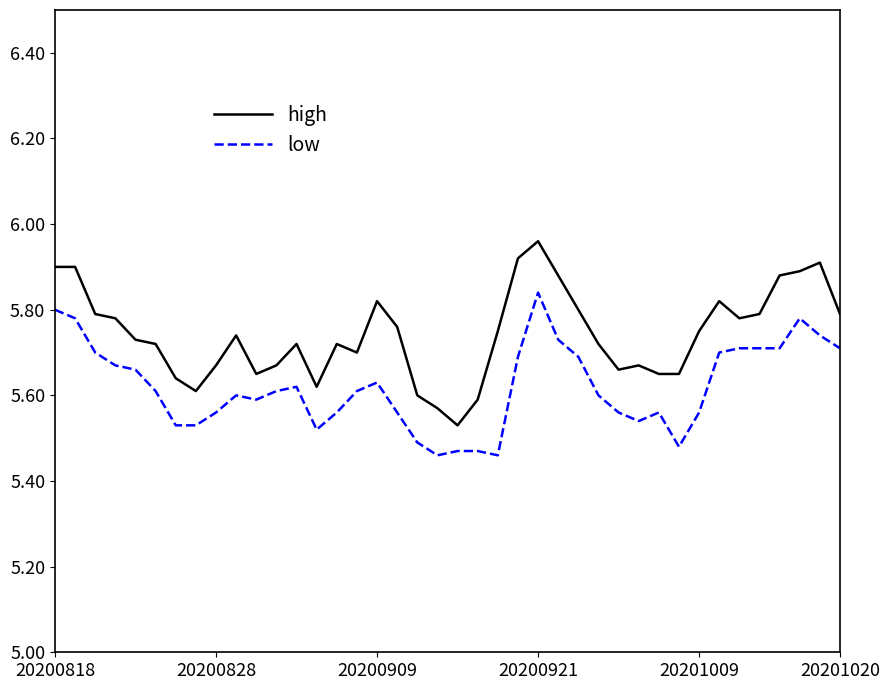

Rank the series by their average value, from lowest to highest.

low, high